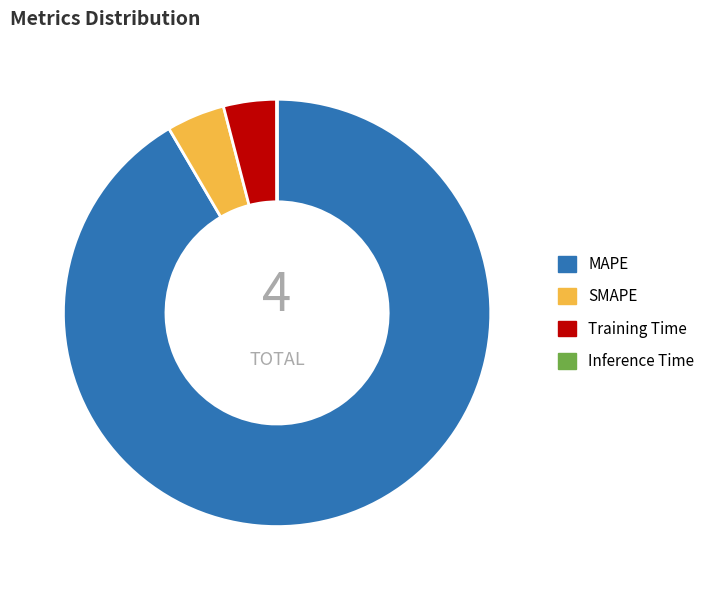

Do Training Time and MAPE together represent more than half of the pie?

Yes